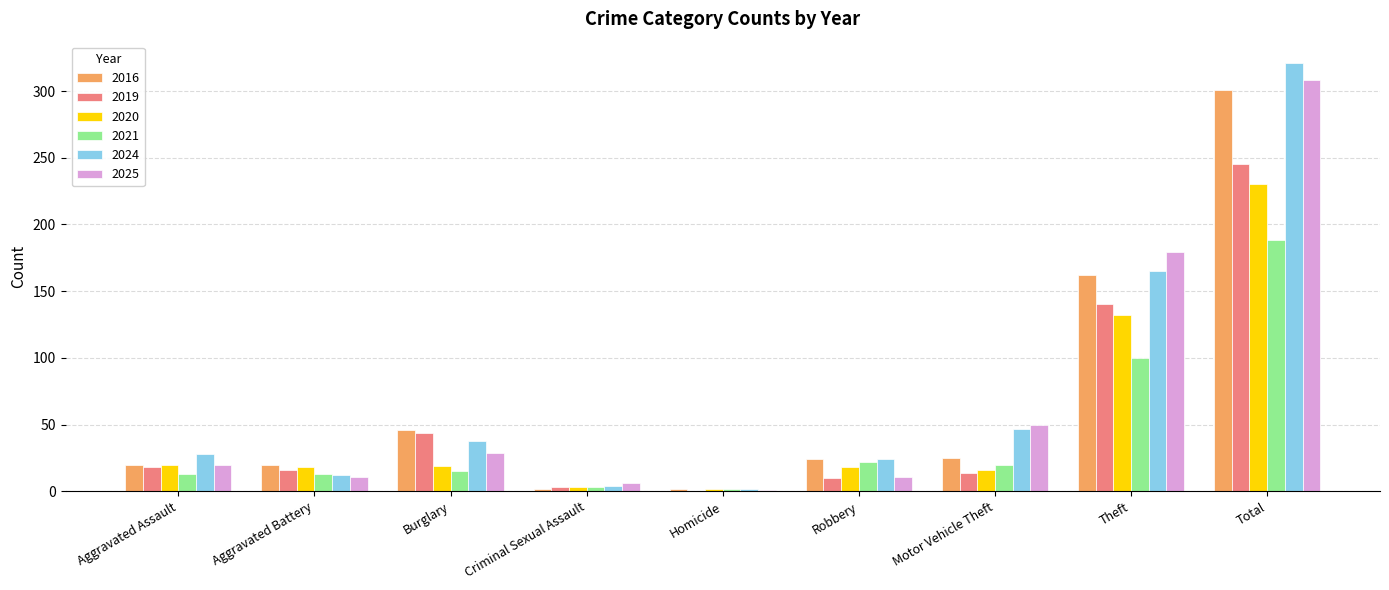

What are all the series names shown in the legend?

2016, 2019, 2020, 2021, 2024, 2025